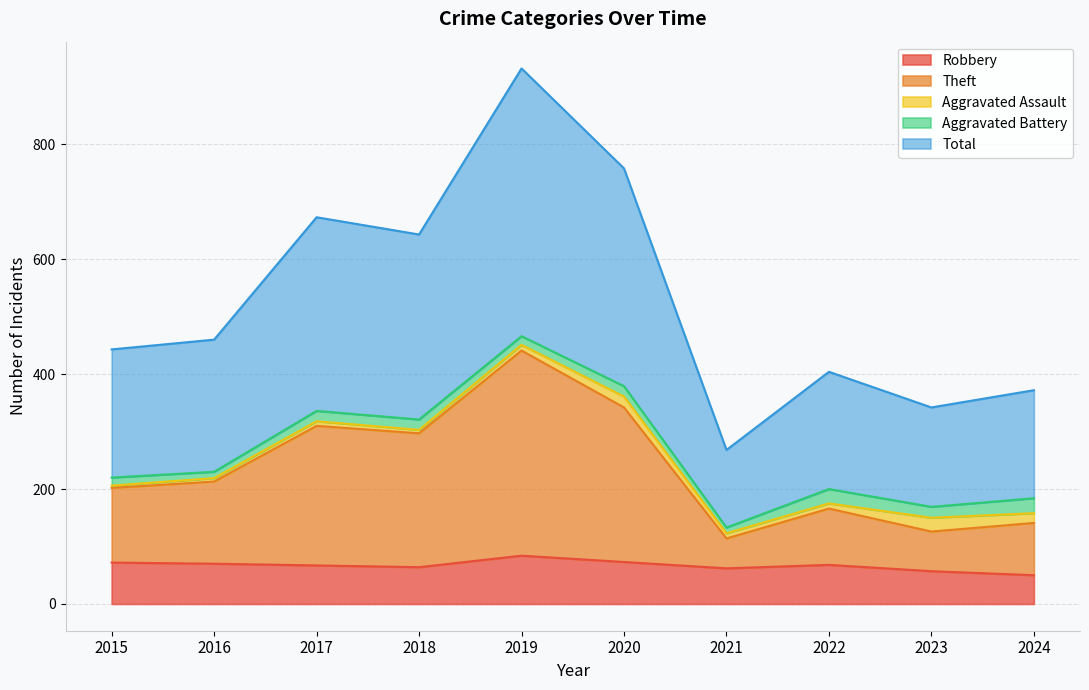

How many data points in Robbery are above 68?

4